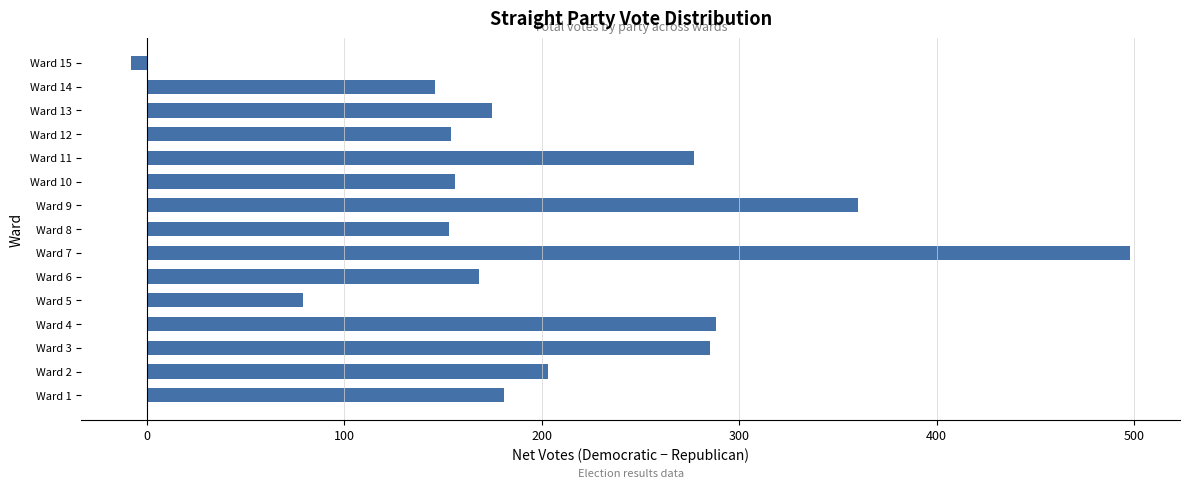

What is the average value?

208